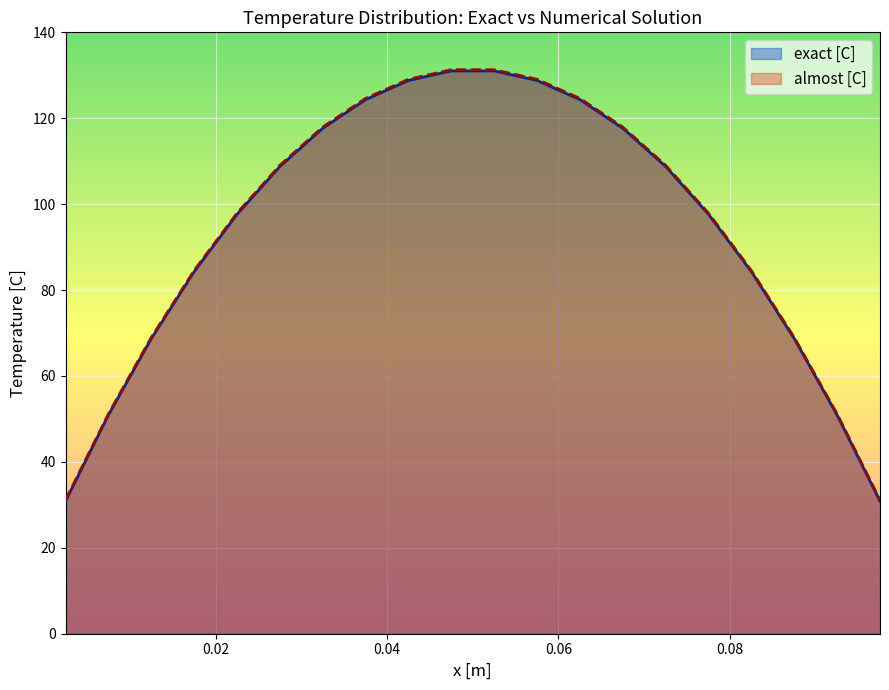

What is the total value across all series at 6?

217.8